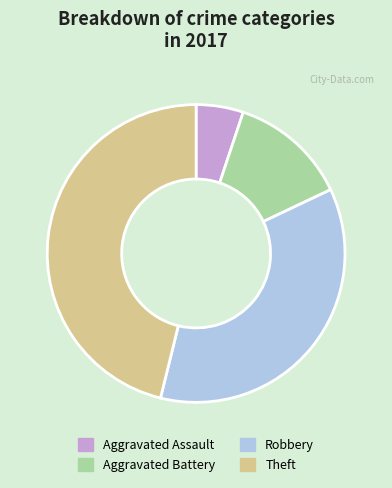

Does Aggravated Battery represent more than half of the total?

No